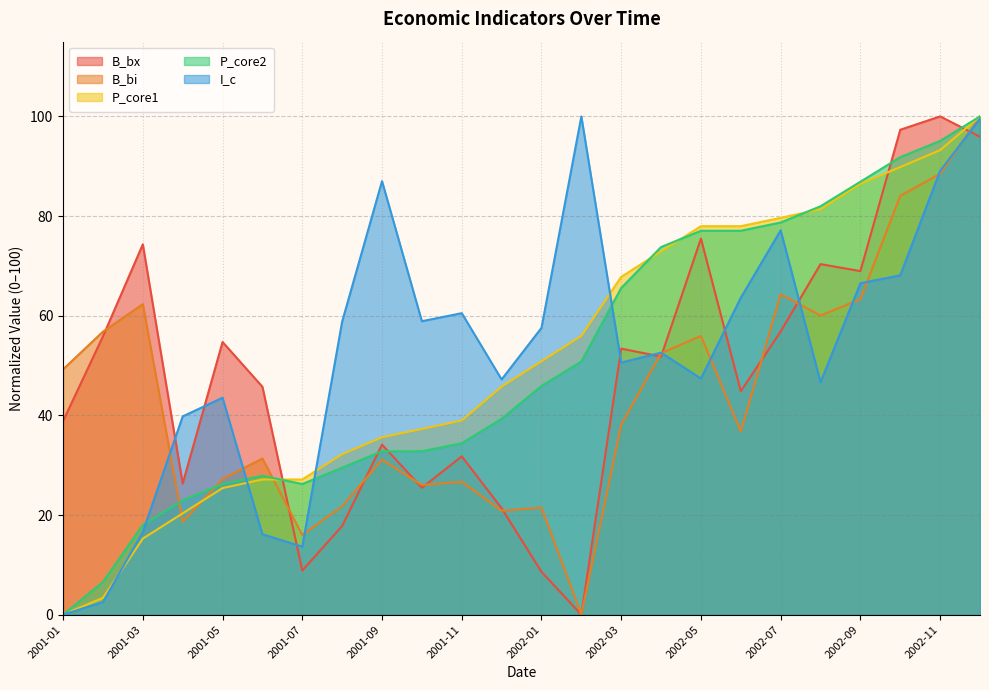

How many lines are shown in the chart?

5